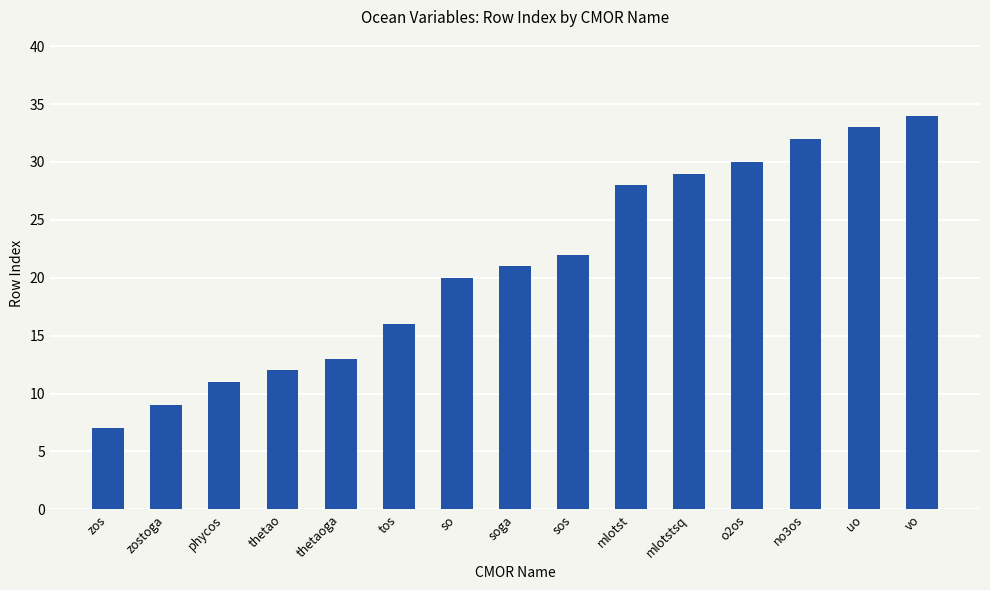

Reading left to right, extract all data points from this chart.

7	9	11	12	13	16	20	21	22	28	29	30	32	33	34